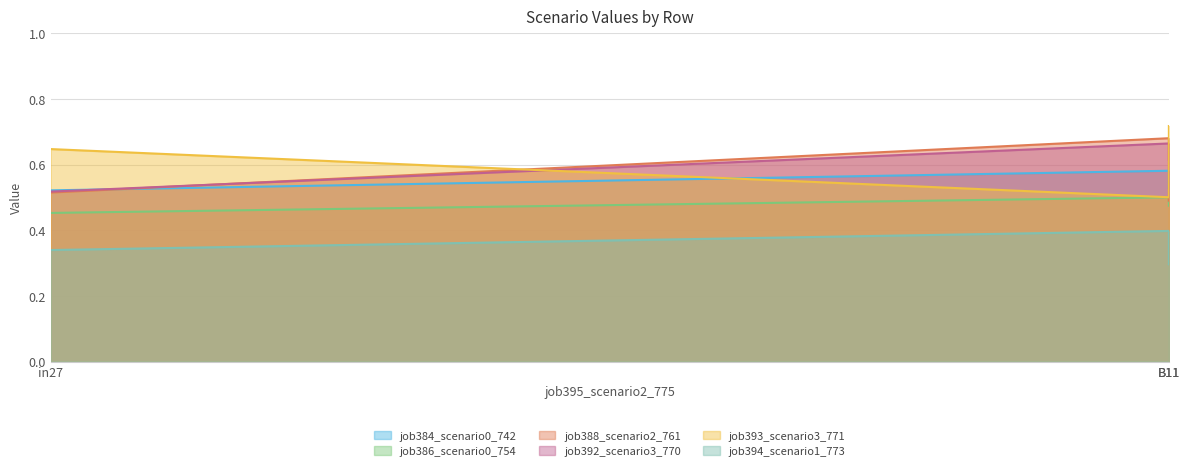

Reading left to right, what are all the values shown in this chart?

job384_scenario0_742: 0.5	0.6	0.5
job386_scenario0_754: 0.5	0.5	0.5
job388_scenario2_761: 0.5	0.7	0.5
job392_scenario3_770: 0.5	0.7	0.6
job393_scenario3_771: 0.6	0.5	0.7
job394_scenario1_773: 0.3	0.4	0.3